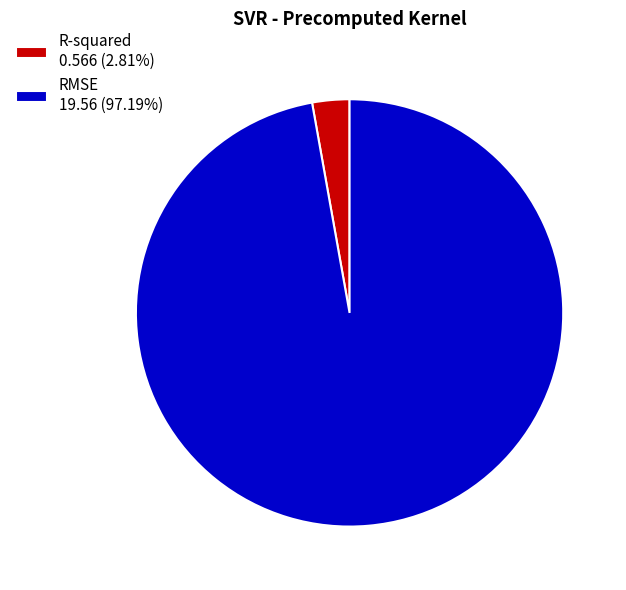

Does RMSE account for over 50% of the chart?

Yes